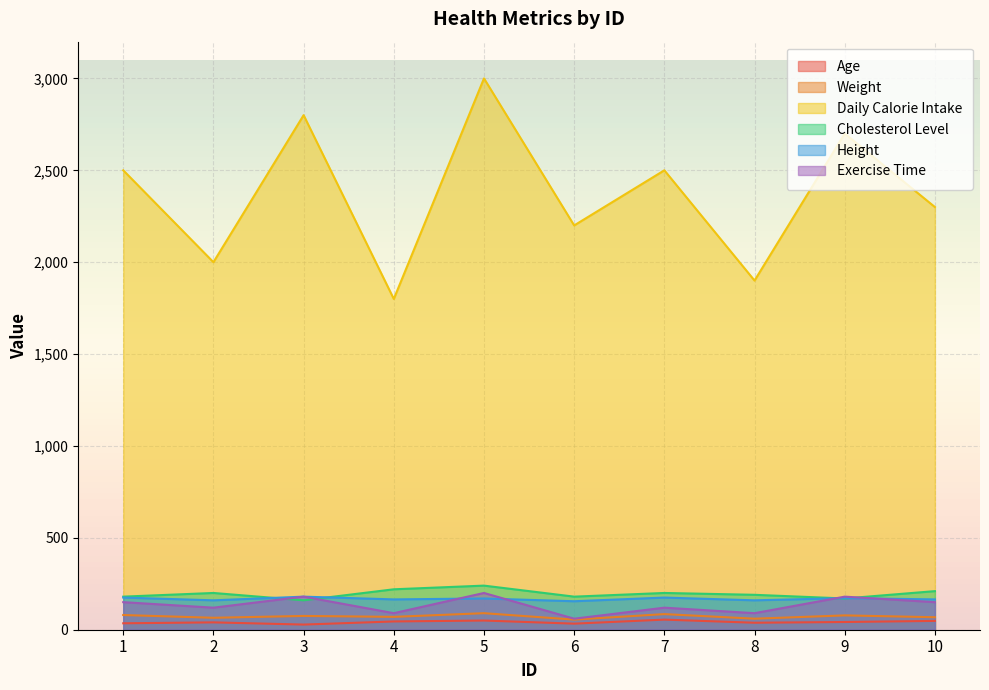

Reading left to right, transcribe all the data shown in this chart.

Age: 35	40	28	45	50	33	55	38	42	48
Weight: 80	65	75	70	90	55	85	60	78	68
Daily Calorie Intake: 2500	2000	2800	1800	3000	2200	2500	1900	2700	2300
Cholesterol Level: 180	200	160	220	240	180	200	190	170	210
Height: 175	160	180	165	170	155	175	160	172	165
Exercise Time: 150	120	180	90	200	60	120	90	180	150